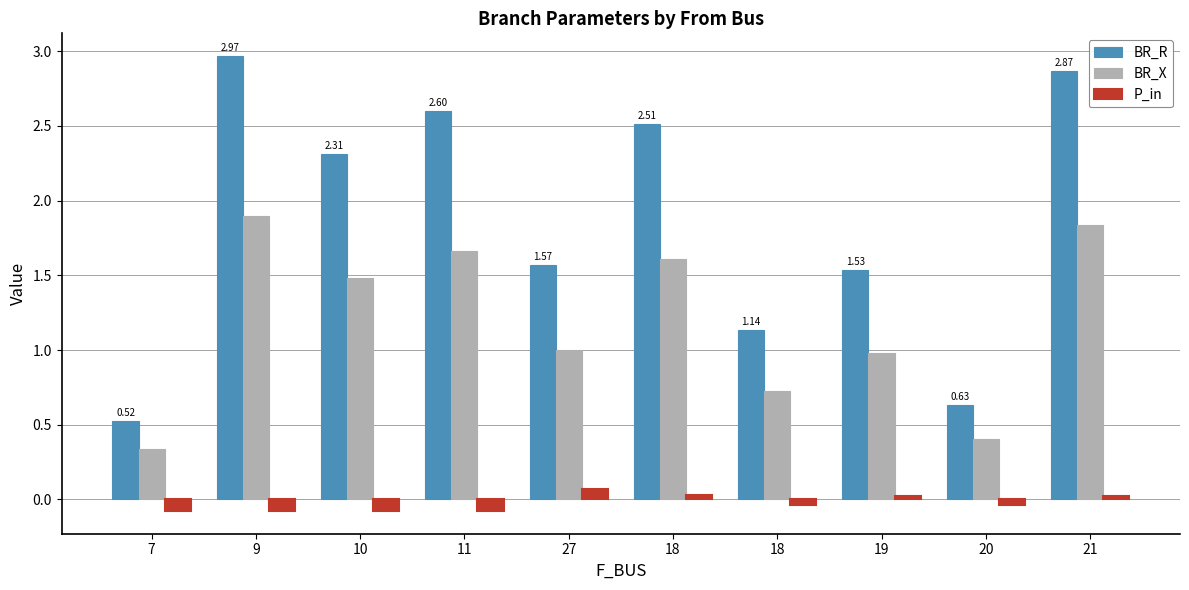

Rank the series by their average value, from highest to lowest.

BR_R, BR_X, P_in